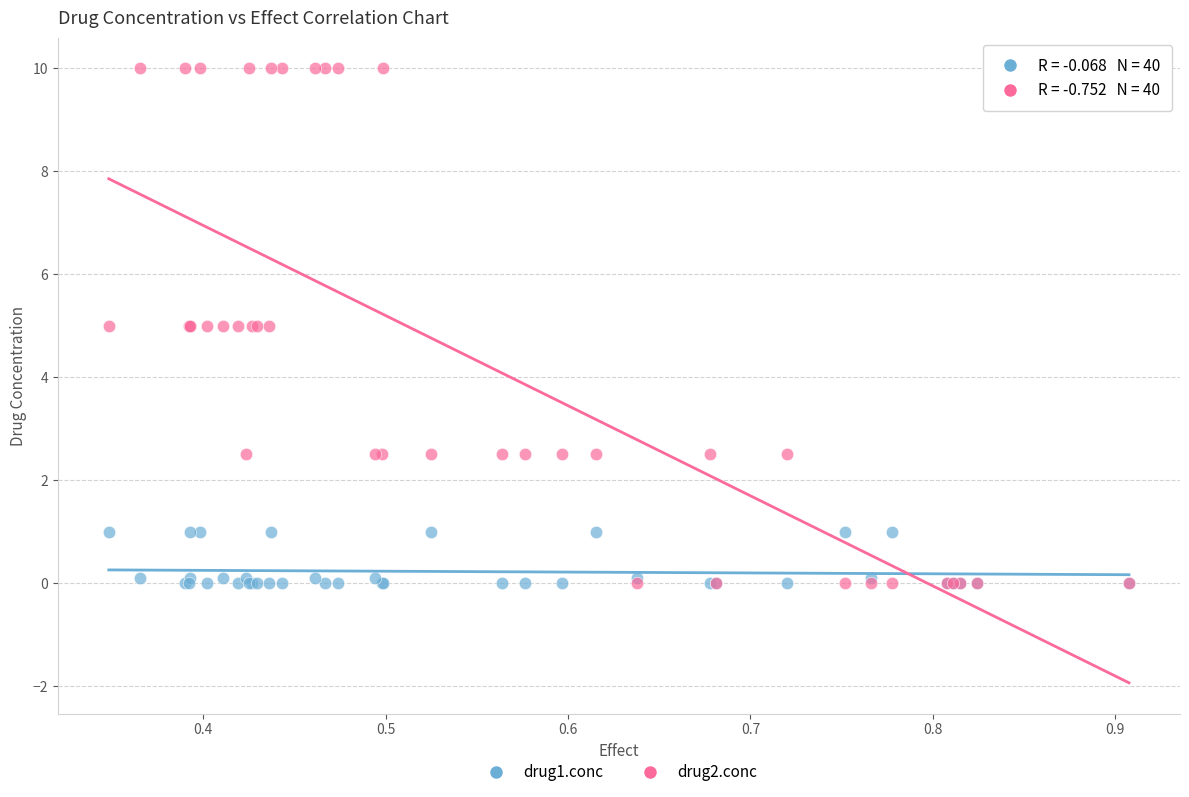

What are all the series names shown in the legend?

drug1.conc, drug2.conc